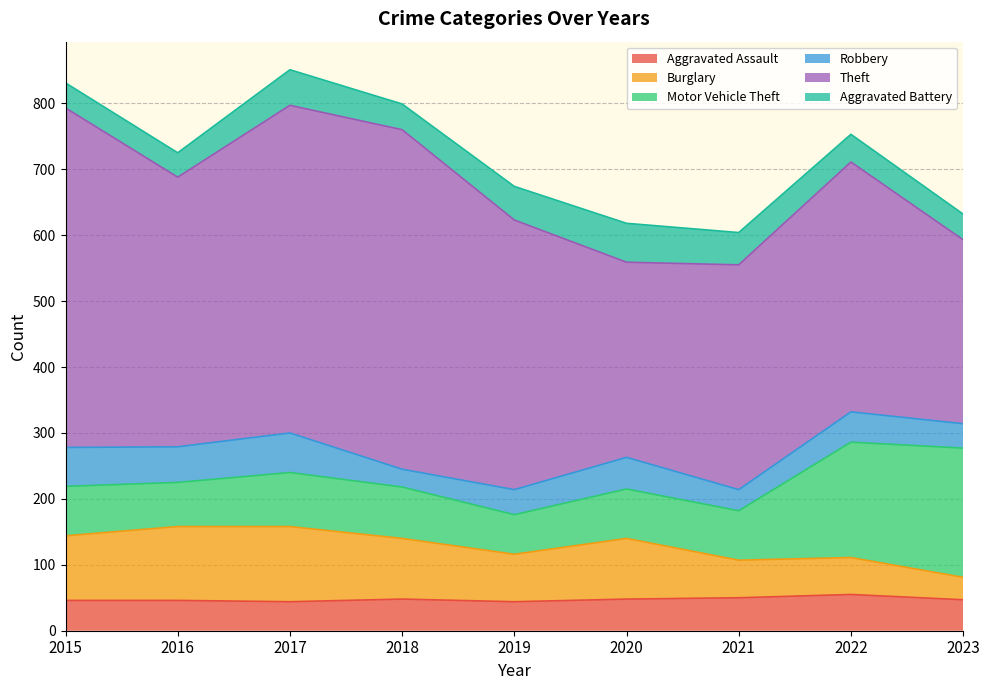

Does the chart display data point markers on the line(s)?

No